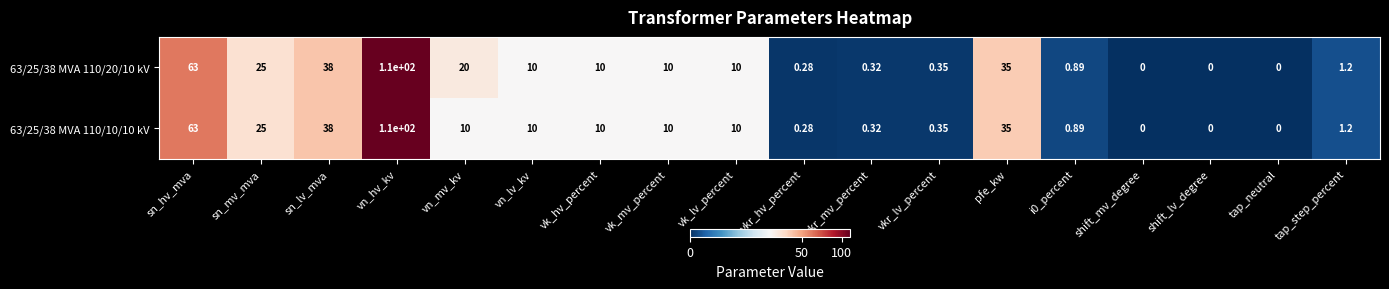

At which category is the sum across all series the highest?

vn_hv_kv